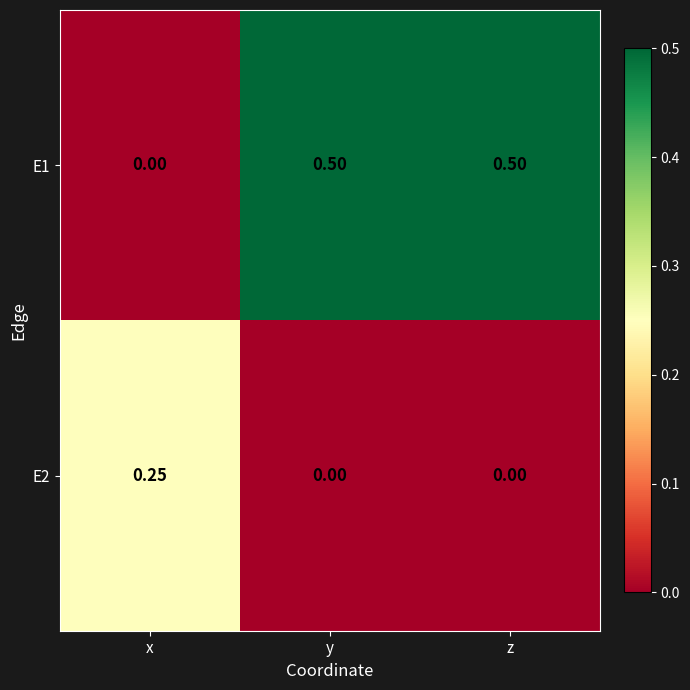

Is the value of E2 at x greater than the value of E1 at x?

Yes